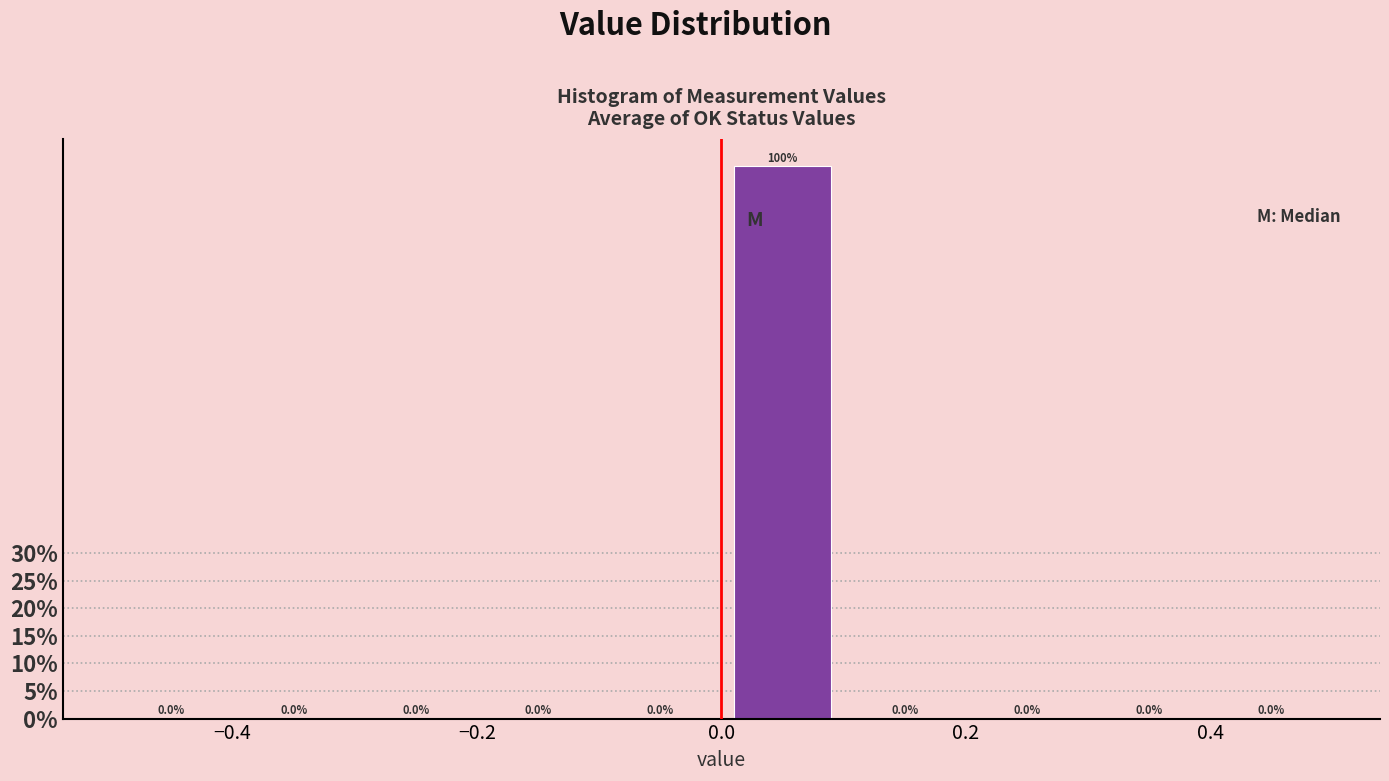

Reading left to right, transcribe this chart: for each bar, give the range it covers on the x-axis and its height.

-0.5 to -0.4: 0.0
-0.4 to -0.3: 0.0
-0.3 to -0.2: 0.0
-0.2 to -0.1: 0.0
-0.1 to 0.0: 0.0
0.0 to 0.1: 100.0
0.1 to 0.2: 0.0
0.2 to 0.3: 0.0
0.3 to 0.4: 0.0
0.4 to 0.5: 0.0